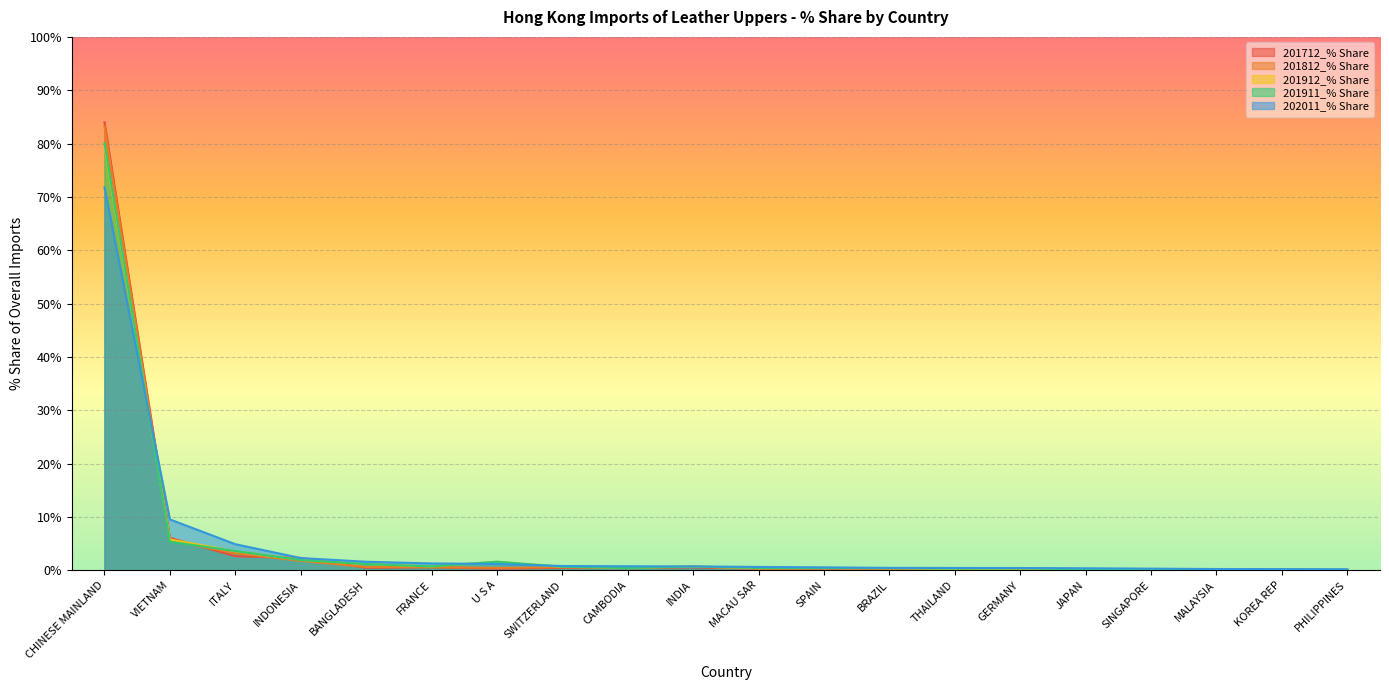

How many lines are shown in the chart?

5